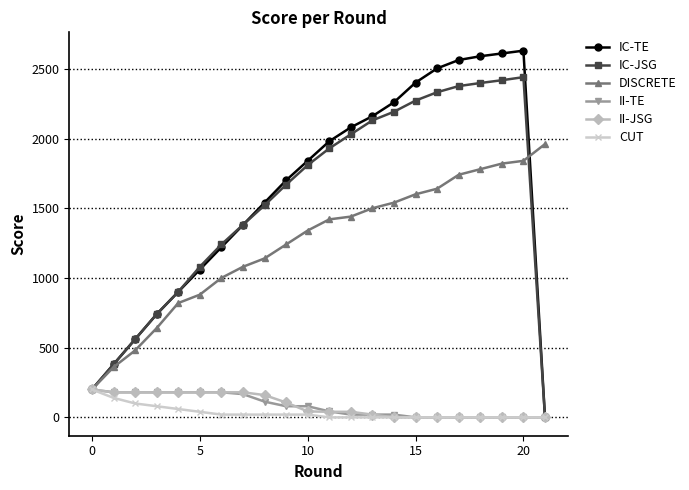

What is the greatest value displayed?

2630